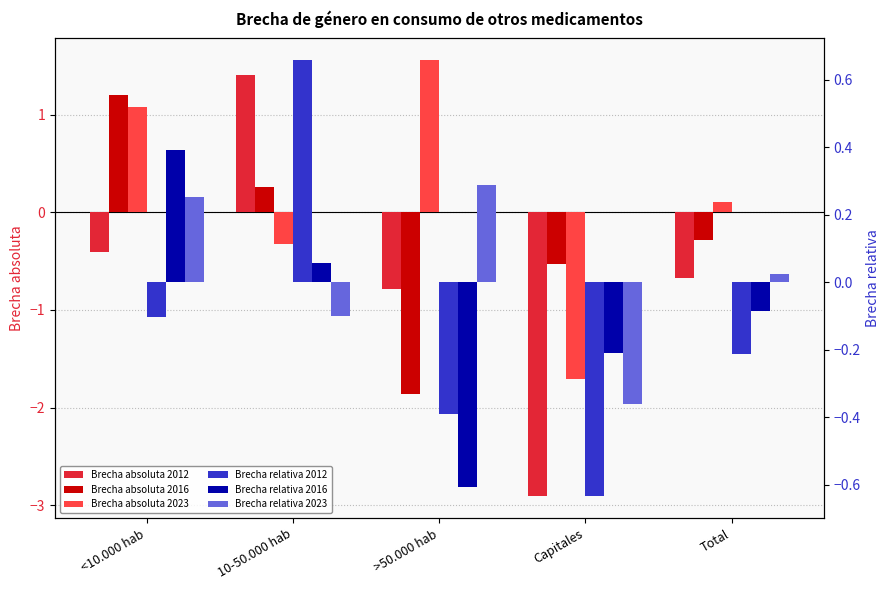

Reading left to right, what are all the values shown in this chart?

Brecha absoluta 2012: -0.4	1.4	-0.8	-2.9	-0.7
Brecha absoluta 2016: 1.2	0.3	-1.9	-0.5	-0.3
Brecha absoluta 2023: 1.1	-0.3	1.6	-1.7	0.1
Brecha relativa 2012: -0.1	0.7	-0.4	-0.6	-0.2
Brecha relativa 2016: 0.4	0.1	-0.6	-0.2	-0.1
Brecha relativa 2023: 0.3	-0.1	0.3	-0.4	0.0